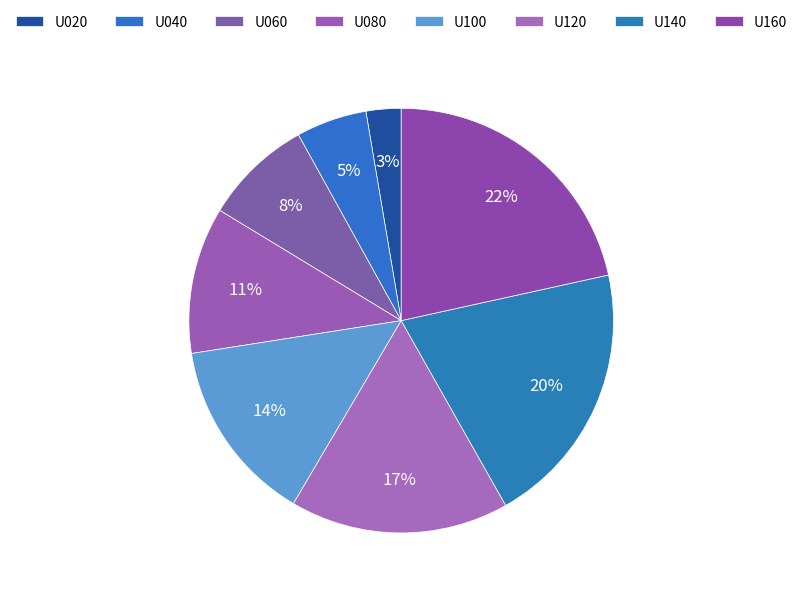

Which slice is the smallest?

U020